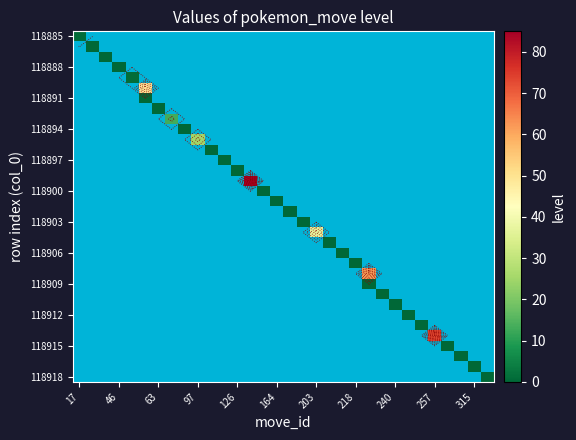

Count the number of data series in this chart.

34